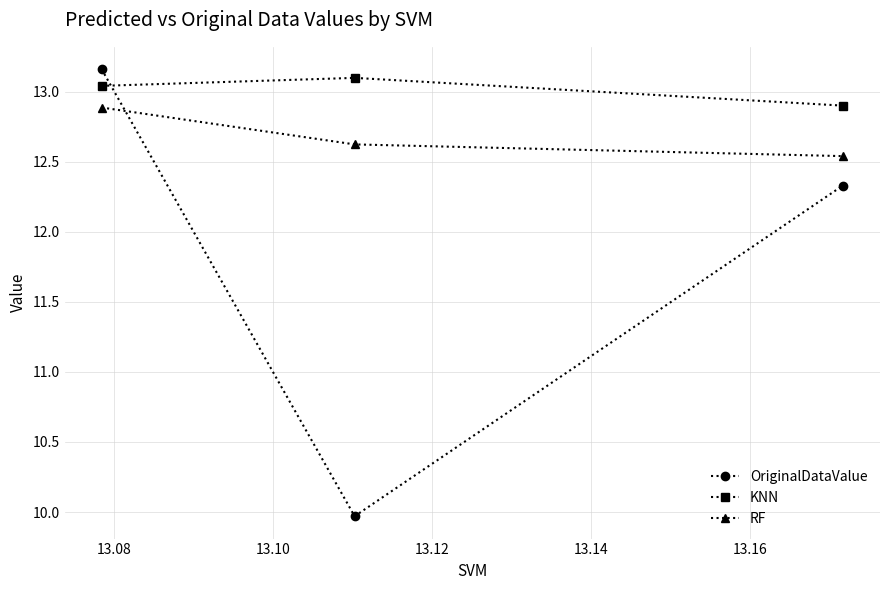

At how many categories does at least one series exceed 10?

3